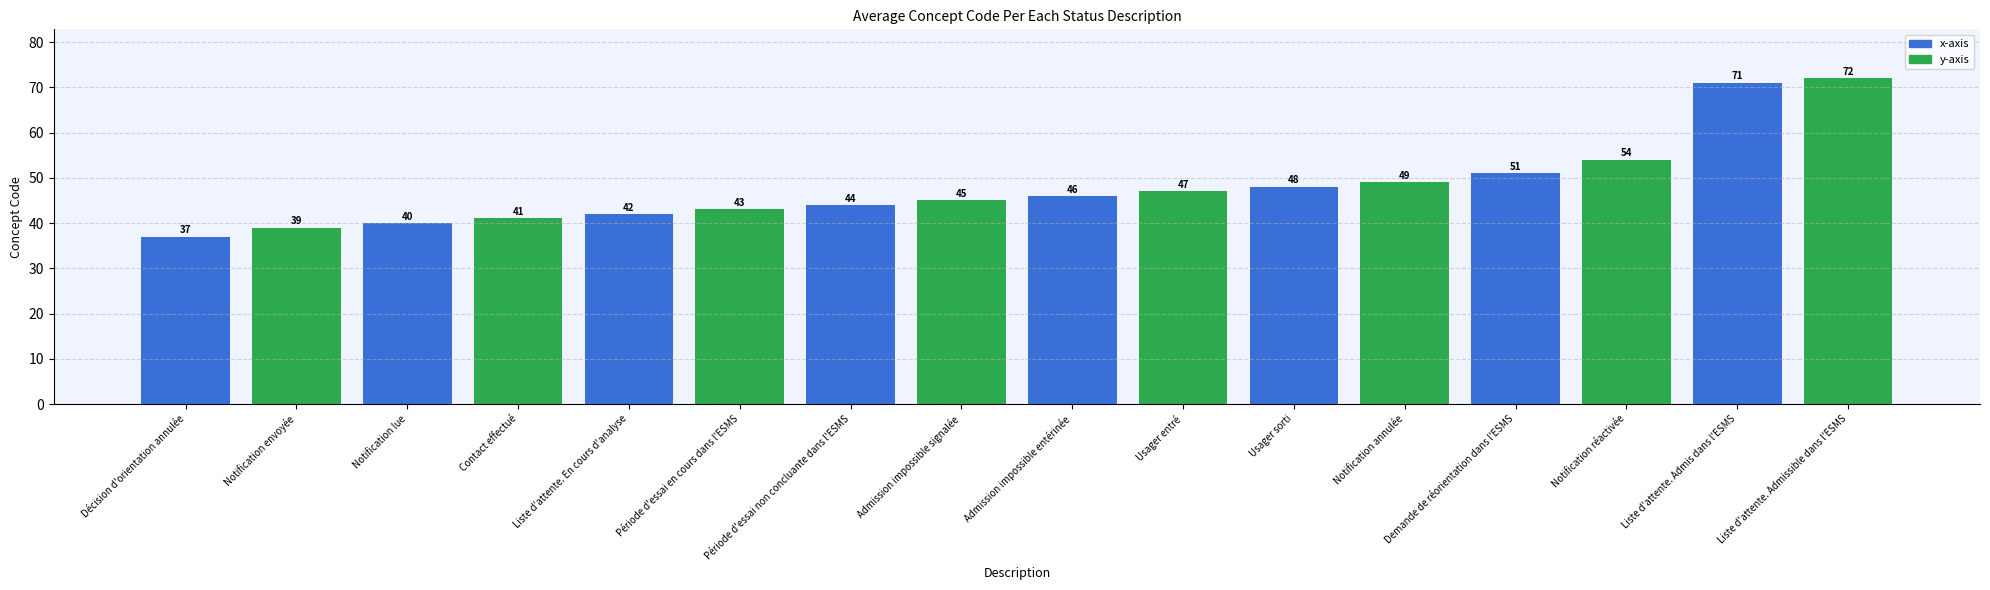

What is the approximate value at Notification lue?

40